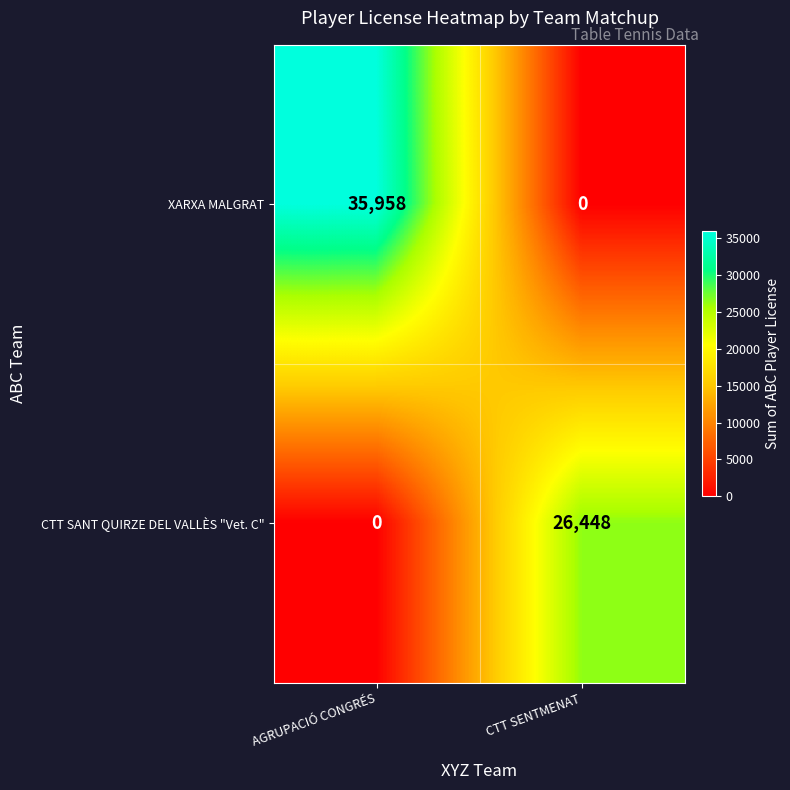

At CTT SENTMENAT, list the series in order from largest to smallest.

CTT SANT QUIRZE DEL VALLÈS "Vet. C", XARXA MALGRAT